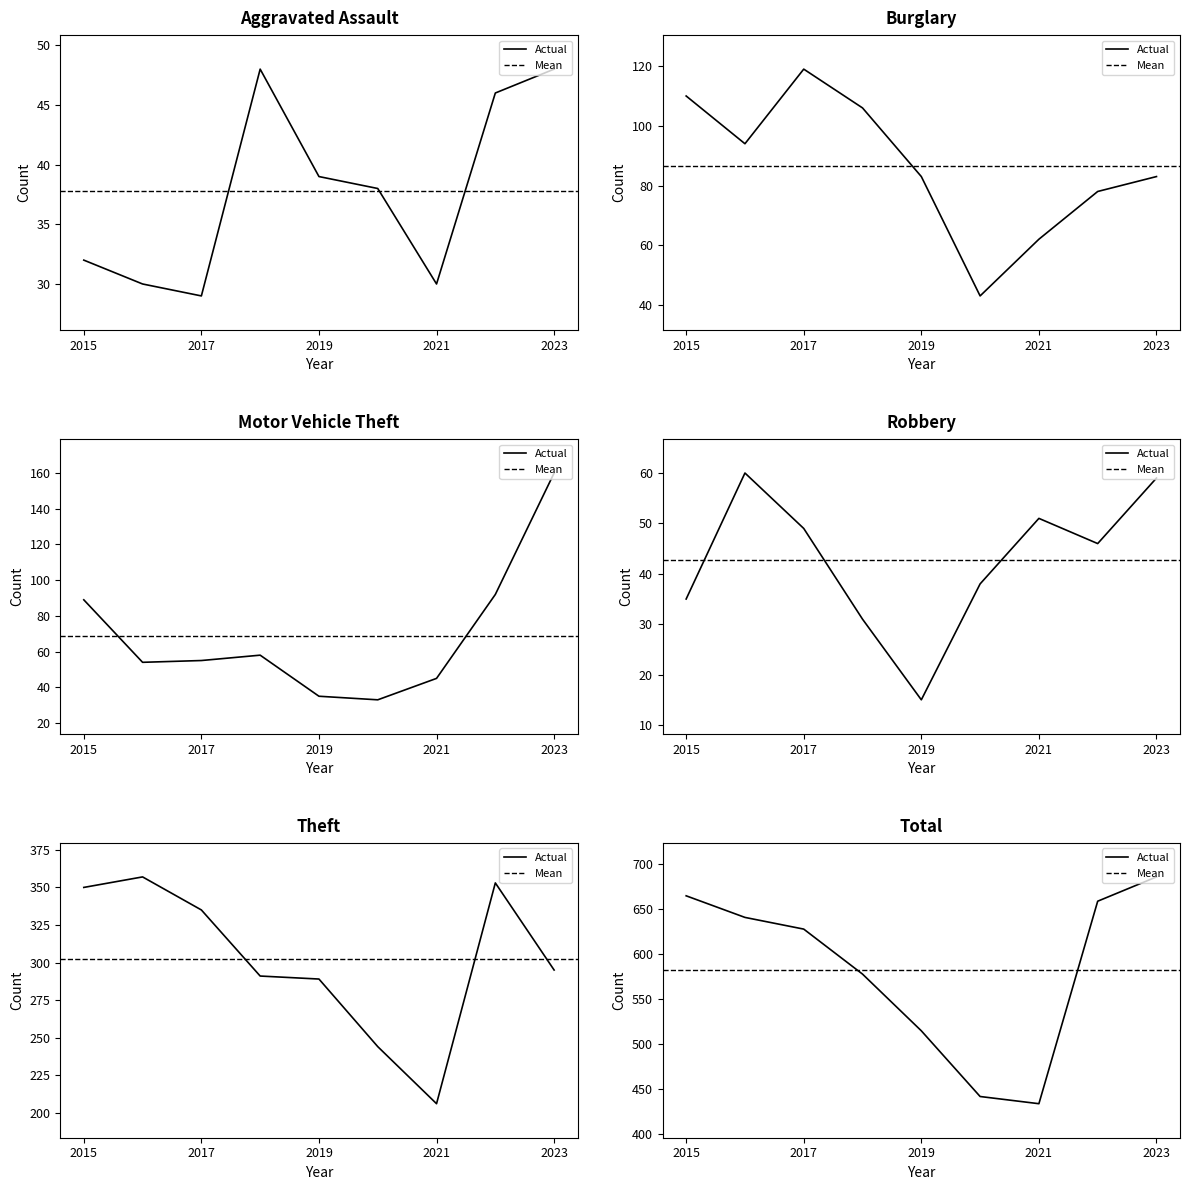

Where is Total nearest to the value 560?

2018